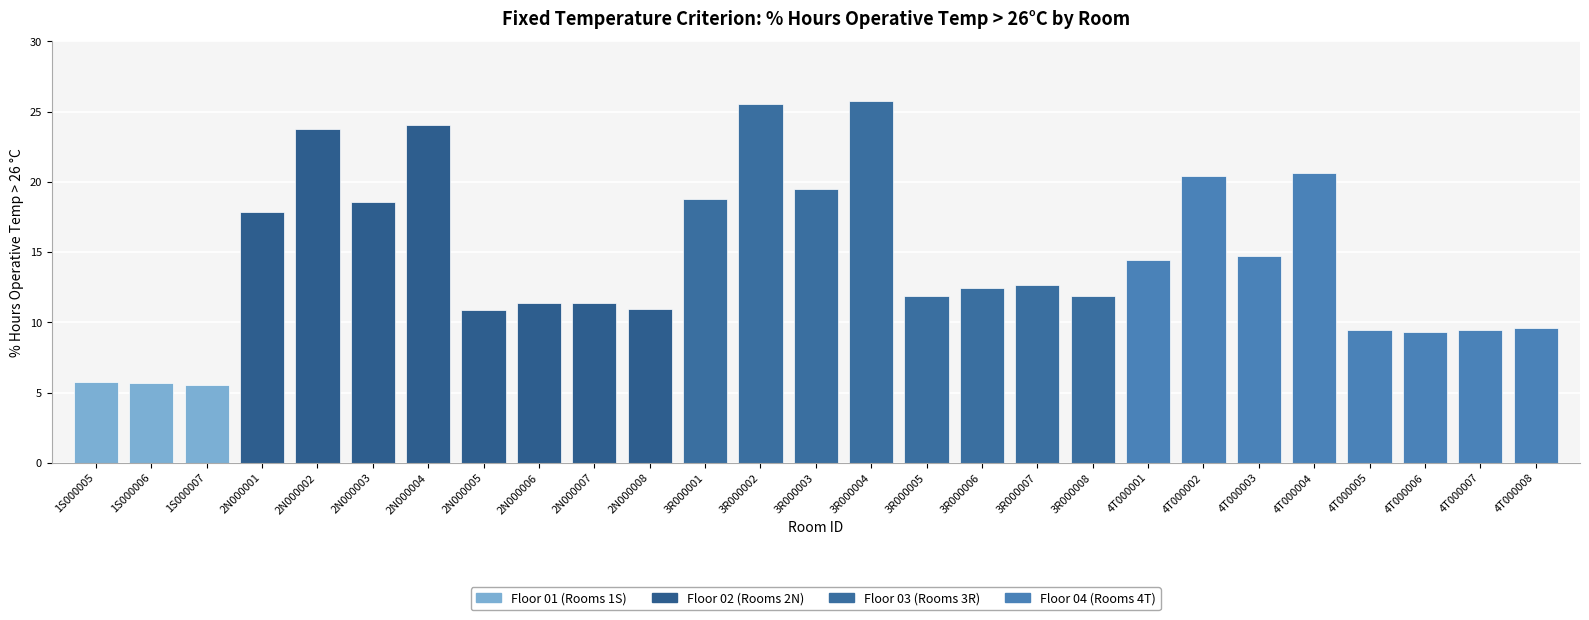

The value at 1S000007 is 5.5. True or false?

True